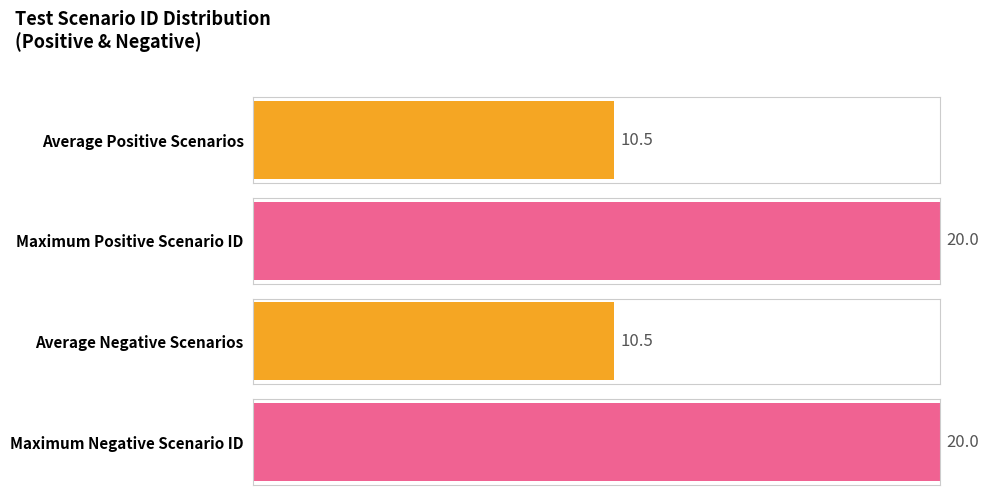

The Positive Count series shows 8 at 6. True or false?

False